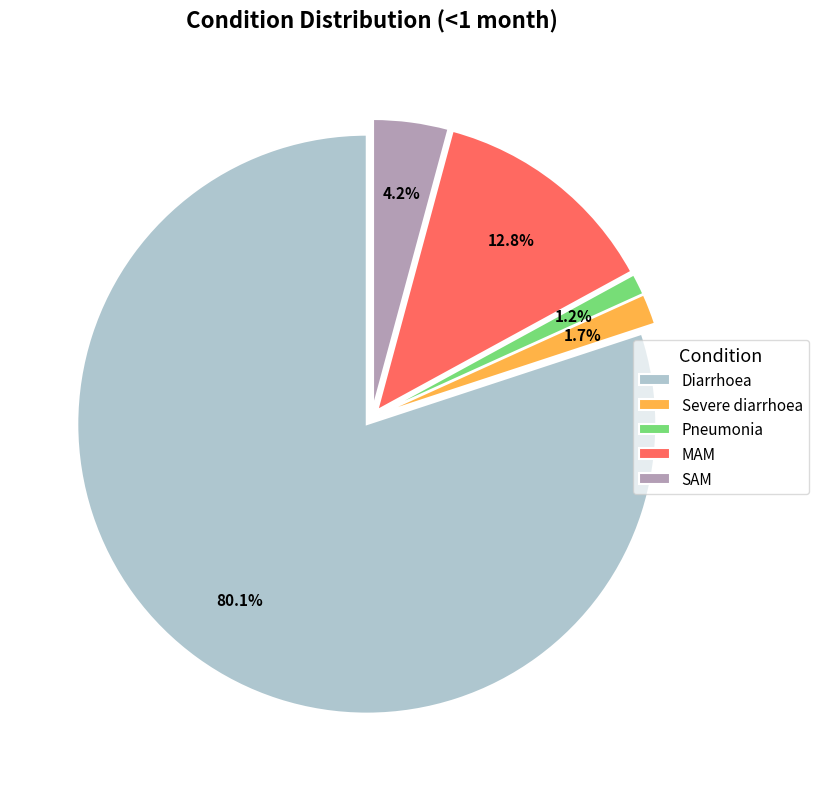

What percentage do Diarrhoea and Severe diarrhoea together represent?

81.8%